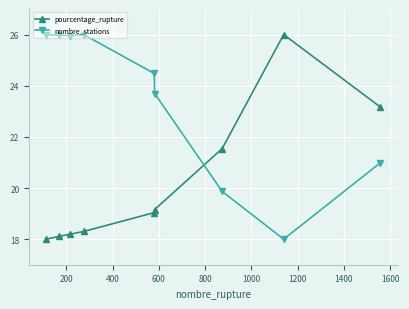

True or false: pourcentage_rupture has more than 0 interior local peaks.

True